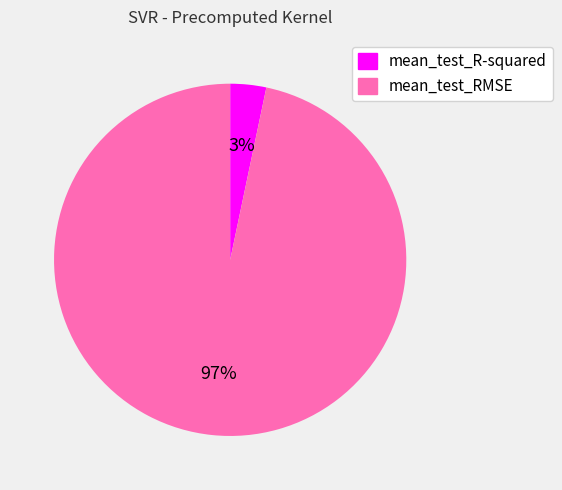

What percentage is the mean_test_RMSE slice, to the nearest percent?

97%